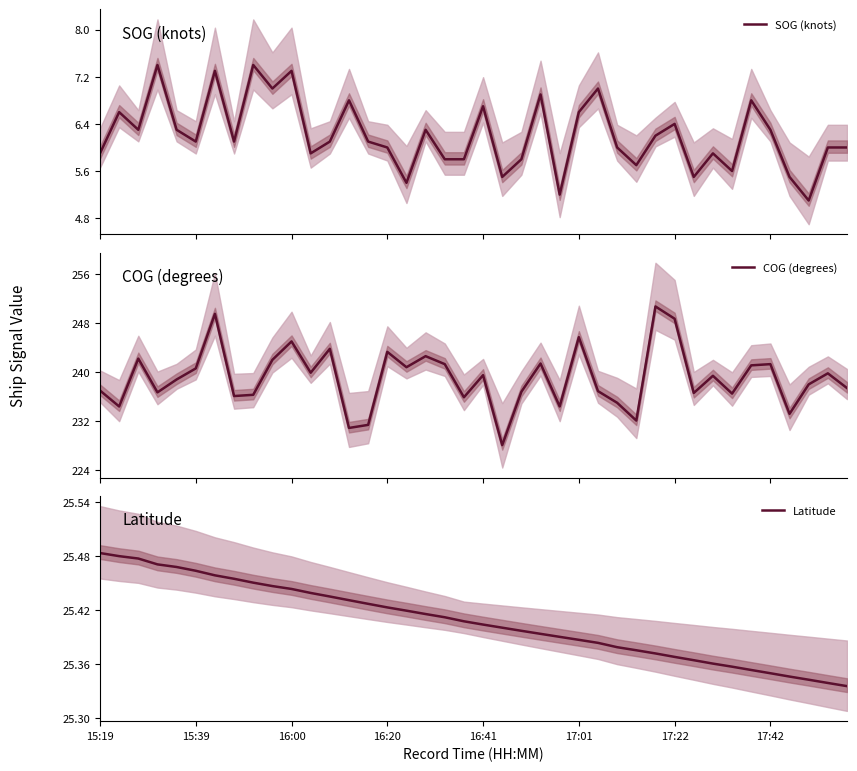

True or false: Latitude and SOG (knots) cross at least once.

False